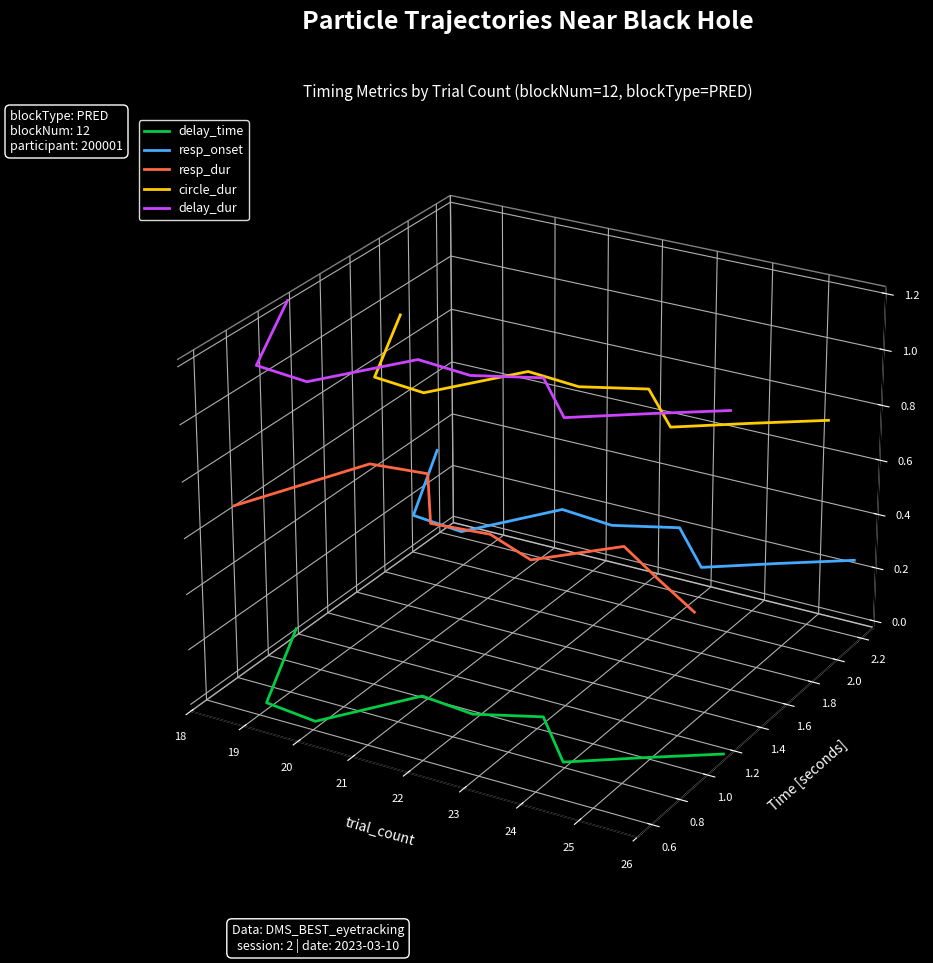

How many lines are shown in the chart?

5